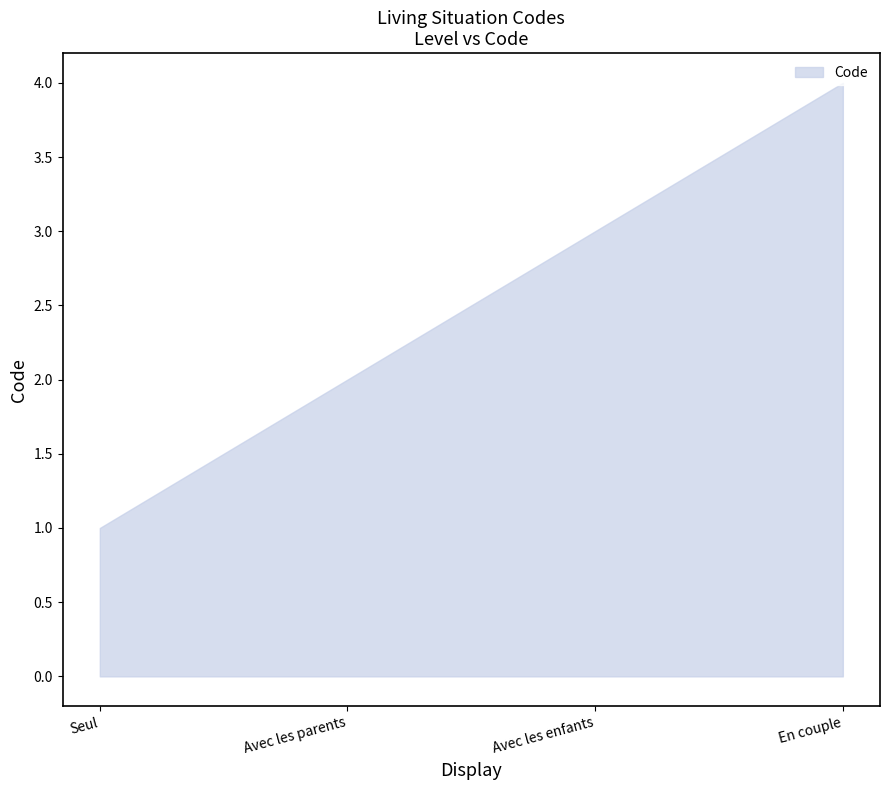

Is it true that the value at Seul is 1?

True